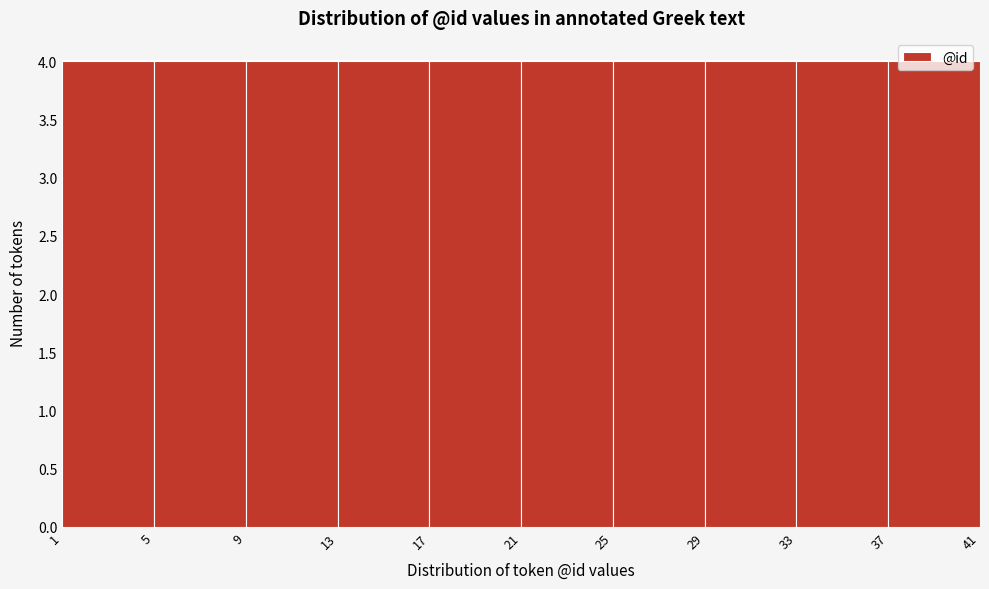

Reading left to right, transcribe this chart: for each bar, give the range it covers on the x-axis and its height. The values are not printed on the chart, so give them approximately, as read against the axis.

1 to 5: 4
5 to 9: 4
9 to 13: 4
13 to 17: 4
17 to 21: 4
21 to 25: 4
25 to 29: 4
29 to 33: 4
33 to 37: 4
37 to 41: 4